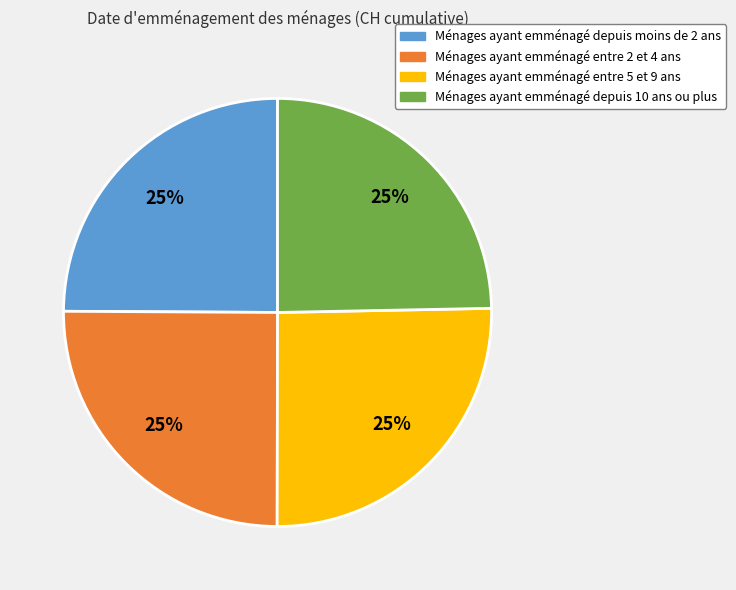

Is there a majority slice in this chart?

No